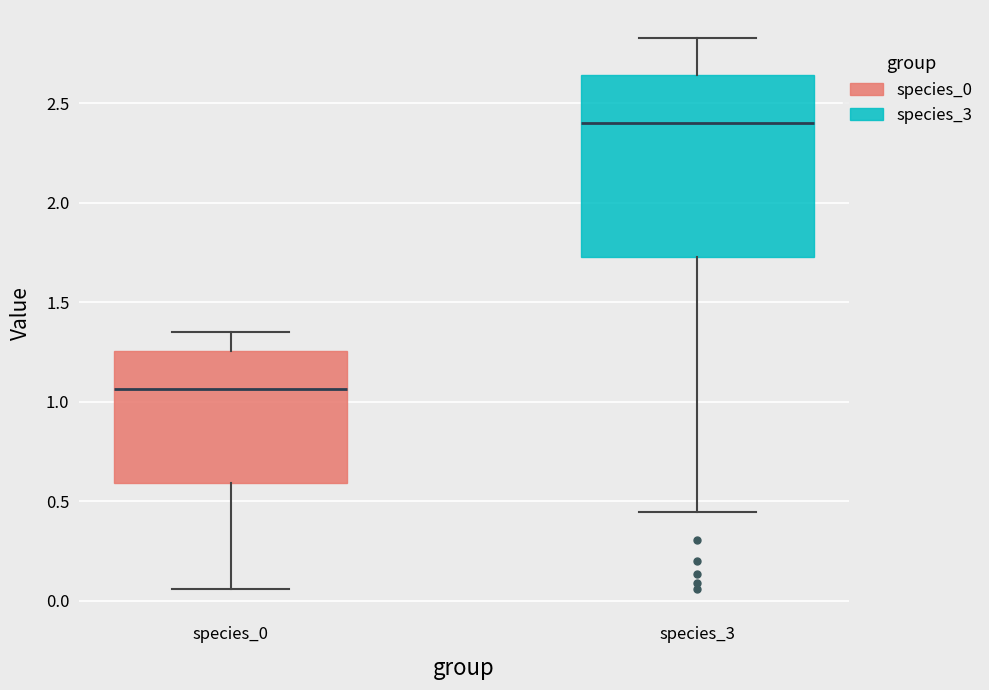

Reading left to right, read every box against the y-axis: the position of its median line, the range the box covers, and the ends of its whiskers. The values are not printed on the chart, so give them approximately, as read against the axis.

species_0: median 1.05, box 0.60 to 1.25, whiskers 0.05 to 1.35
species_3: median 2.40, box 1.75 to 2.65, whiskers 0.45 to 2.85